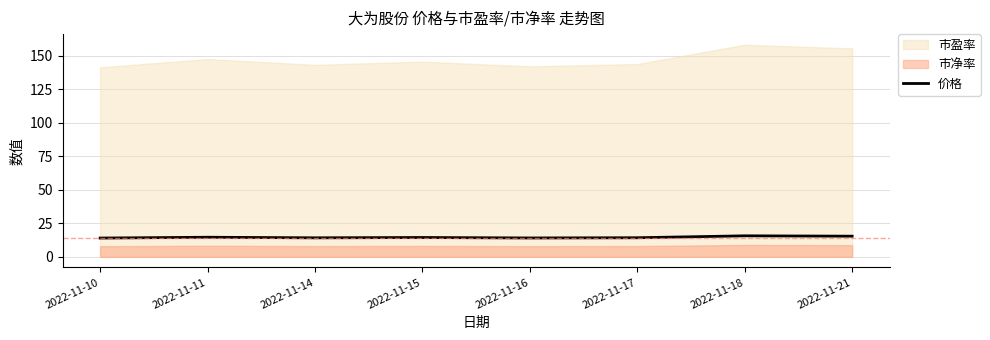

Reading right to left, extract all data points from this chart.

15.4	15.7	14.3	14.1	14.4	14.2	14.6	14.0